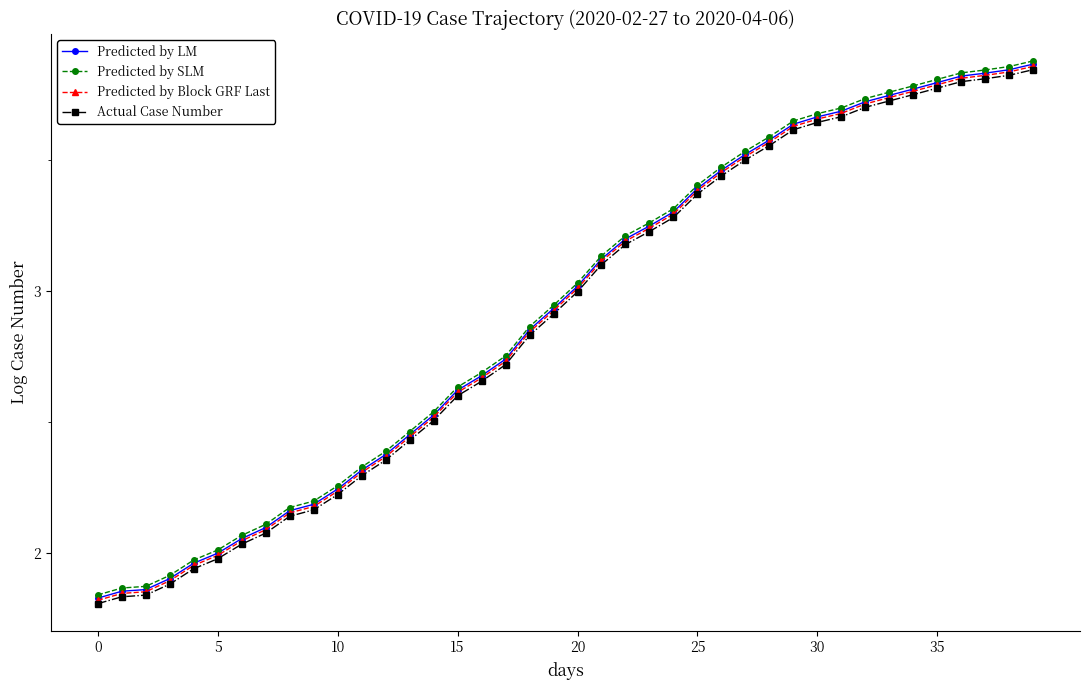

True or false: Actual Case Number and Predicted by SLM intersect in this chart.

False